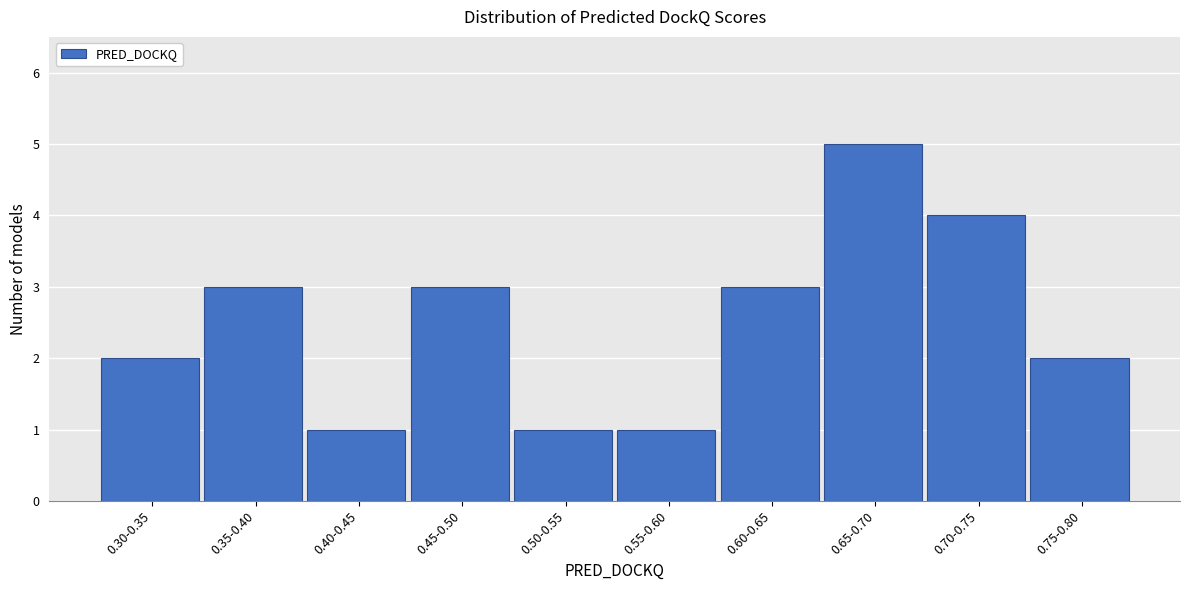

Reading right to left, list all the values displayed in this chart.

2	4	5	3	1	1	3	1	3	2